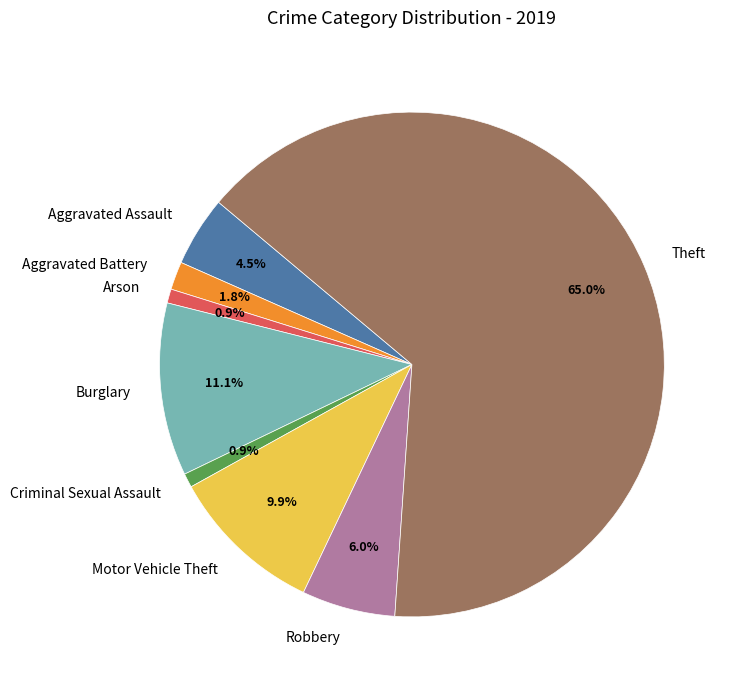

True or false: Aggravated Assault accounts for 14% of the total.

False